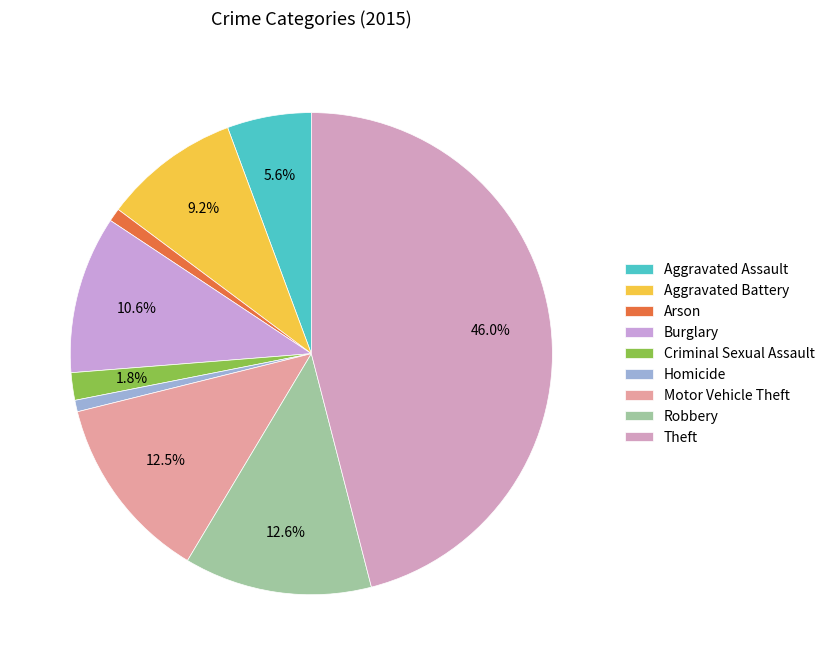

How many slices are in this pie chart?

9